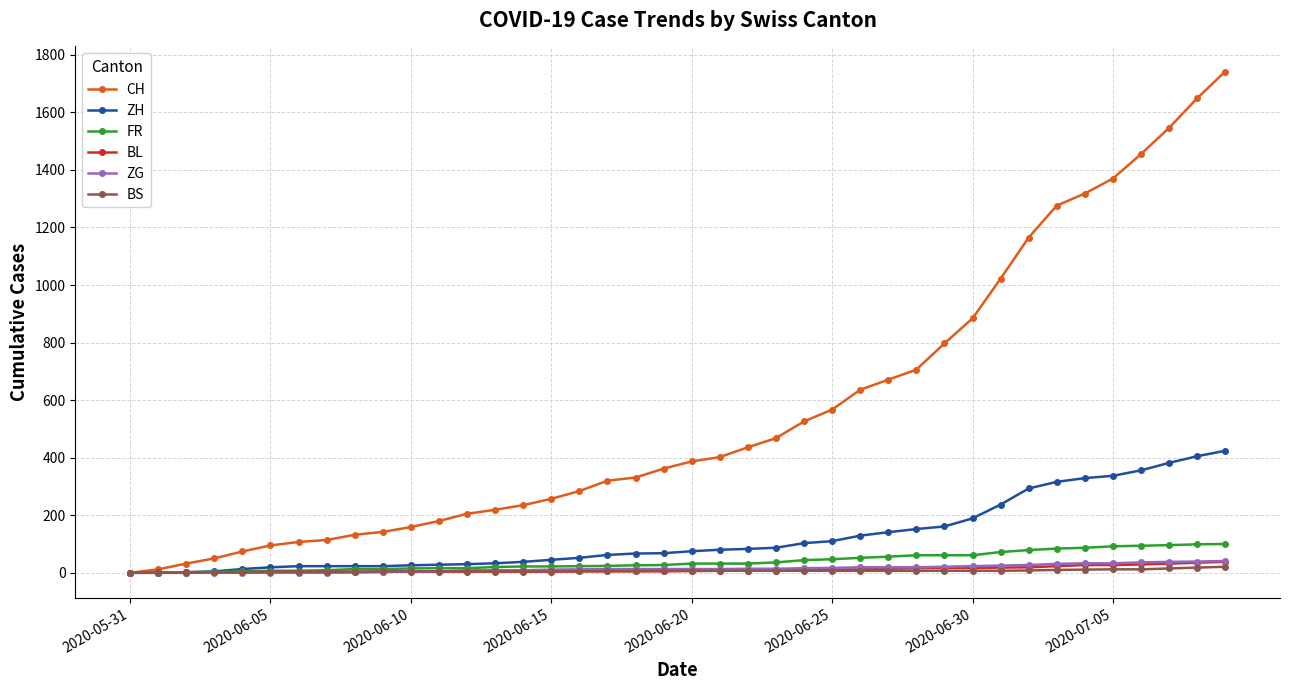

Which series has the largest total across all categories?

CH